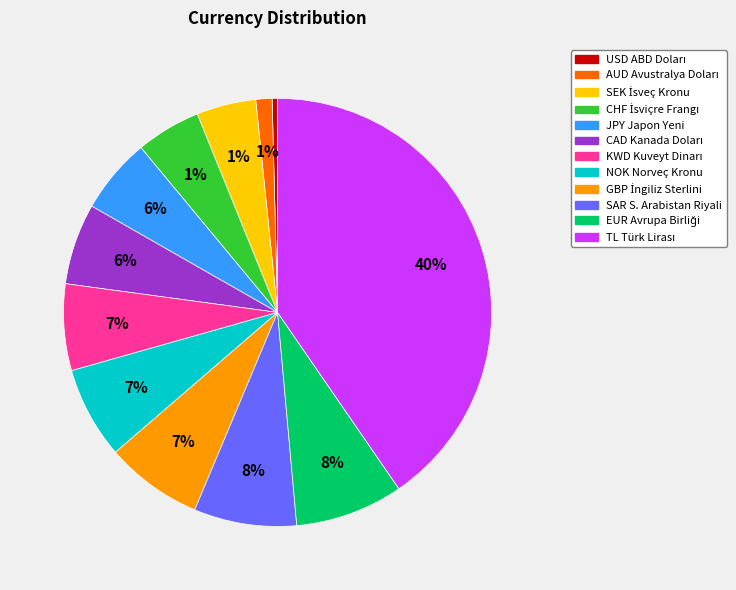

What percentage is the SEK İsveç Kronu slice, to the nearest percent?

4%